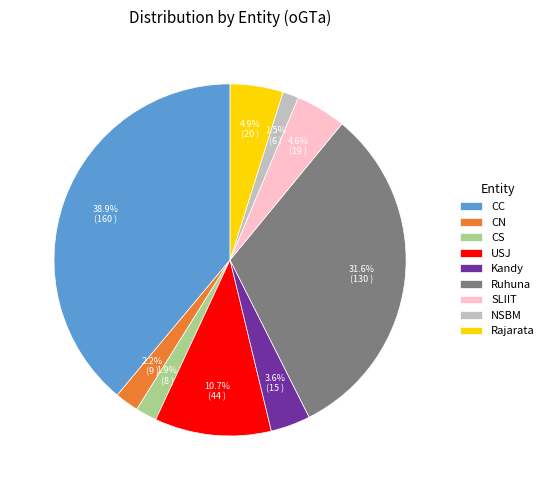

To the nearest percent, what portion does Ruhuna represent?

32%